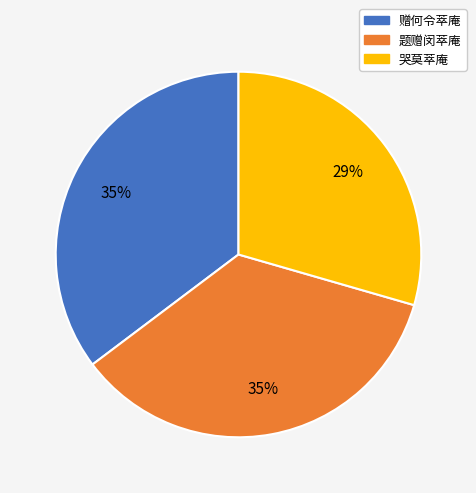

How many segments does this pie chart have?

3